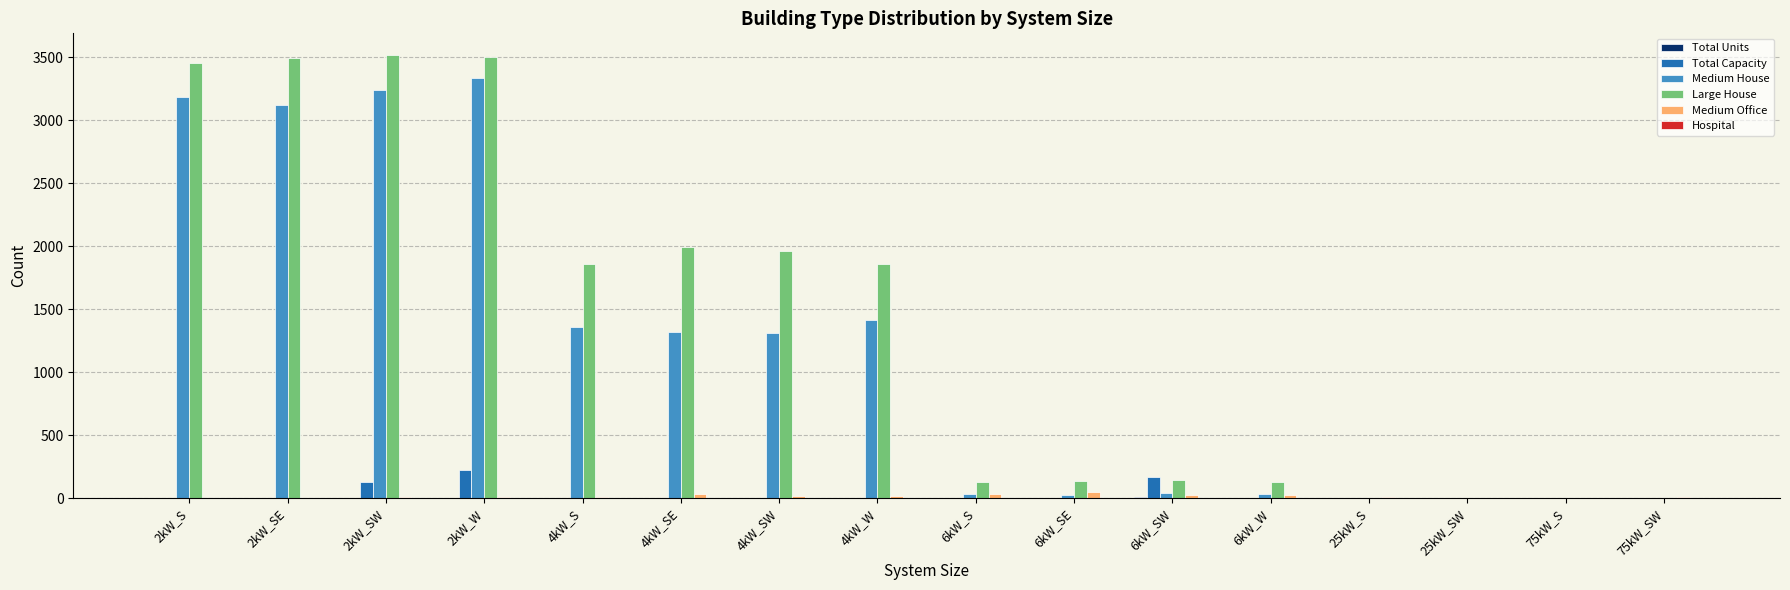

Between 2kW_W and 4kW_W, which series saw the biggest shift?

Medium House